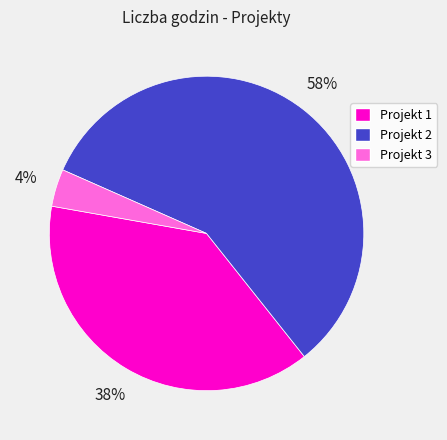

Is it true that Projekt 1 is 38% of the pie?

True